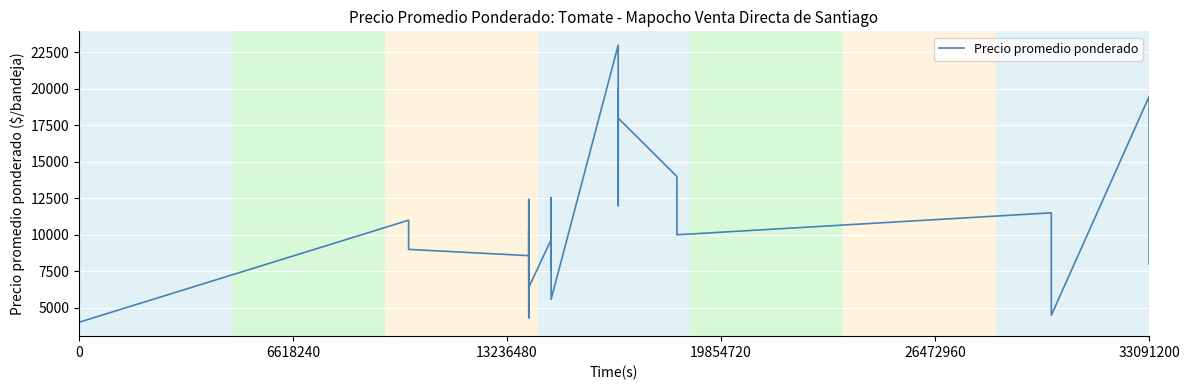

What is the value of the 11th point from the left?

12425